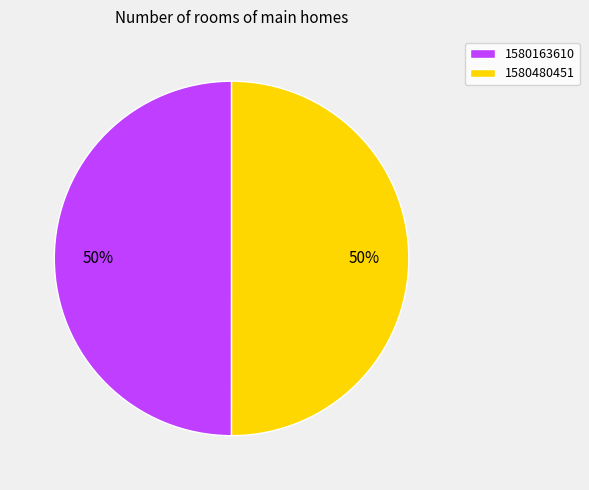

True or false: 1580480451 accounts for 50% of the total.

True